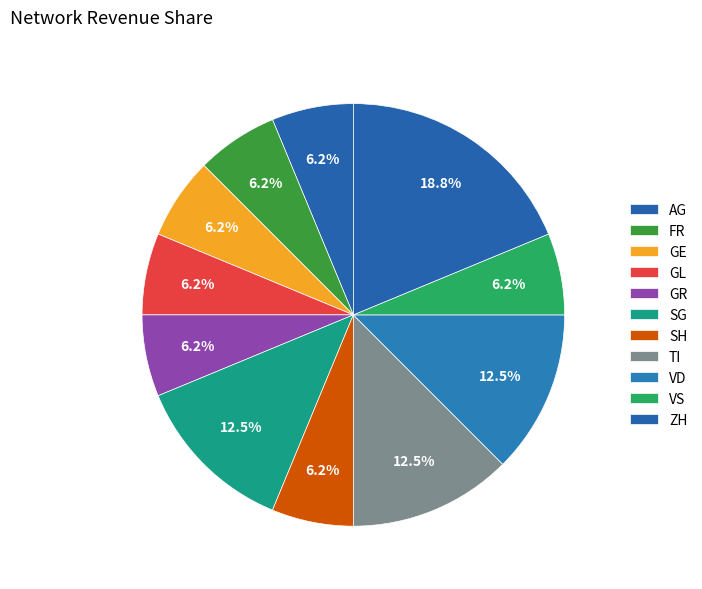

How many slices are in this pie chart?

11